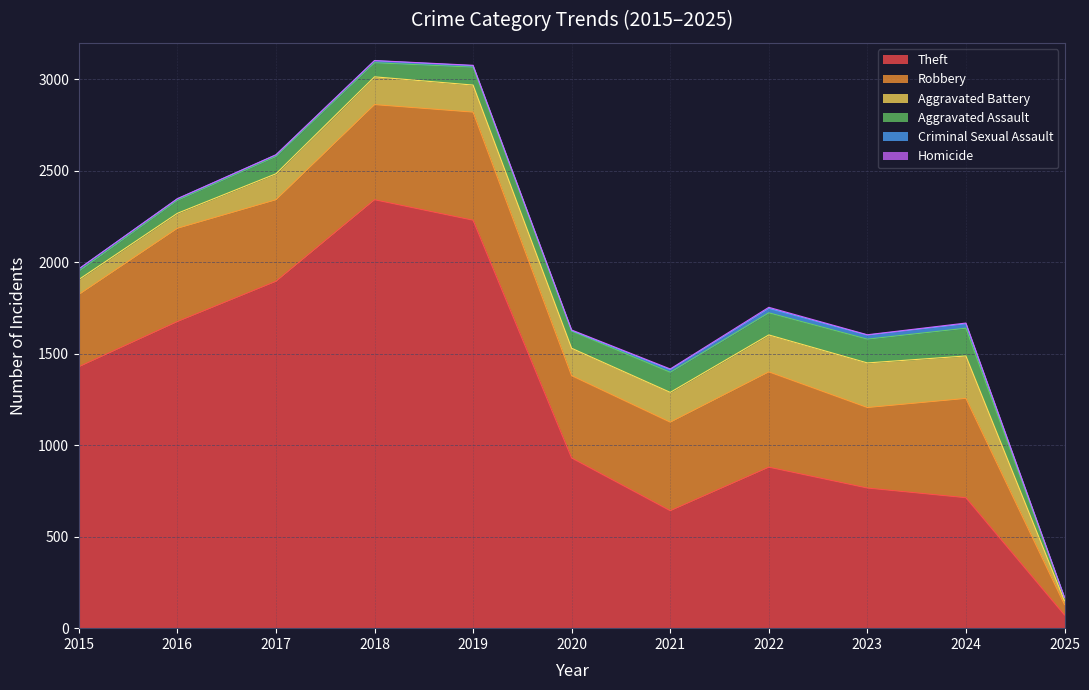

How many values in the Theft series exceed 930?

5